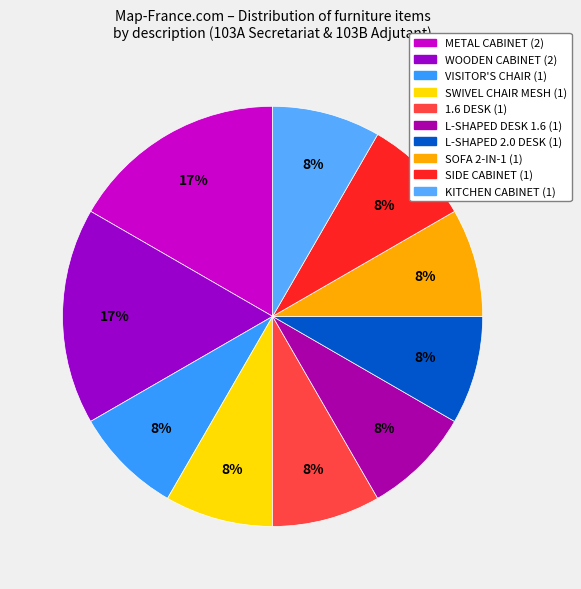

Count the number of slices in the pie.

10